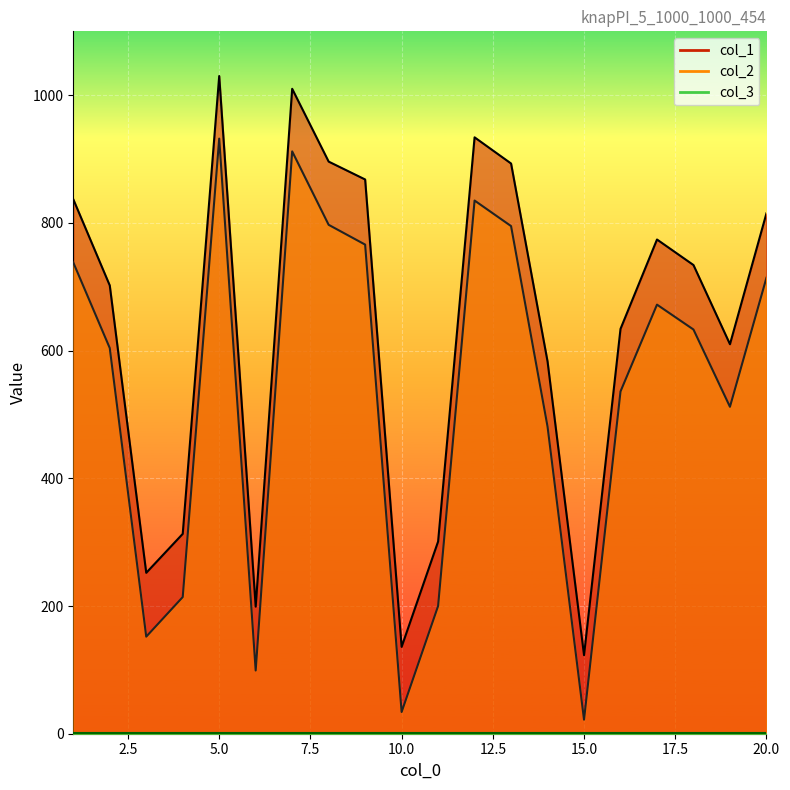

Which series has the widest spread of values?

col_2